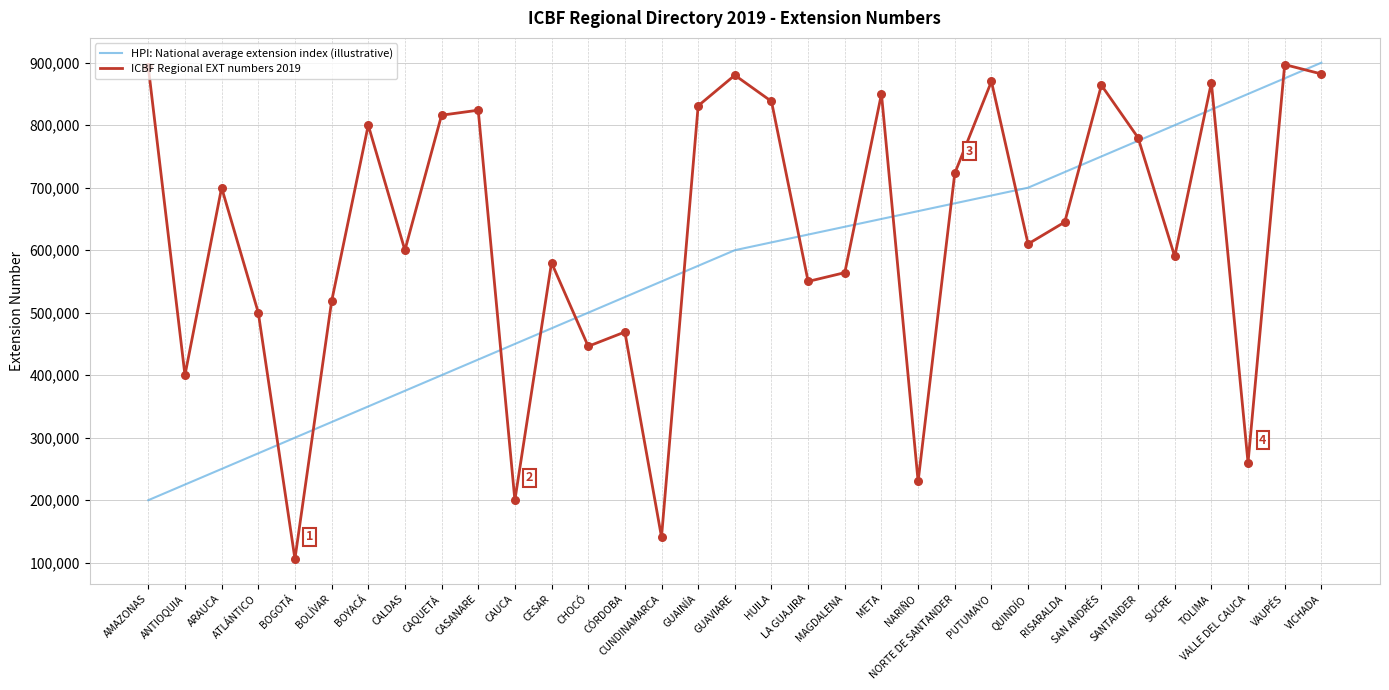

What is the difference between the highest and lowest values at AMAZONAS?

693001